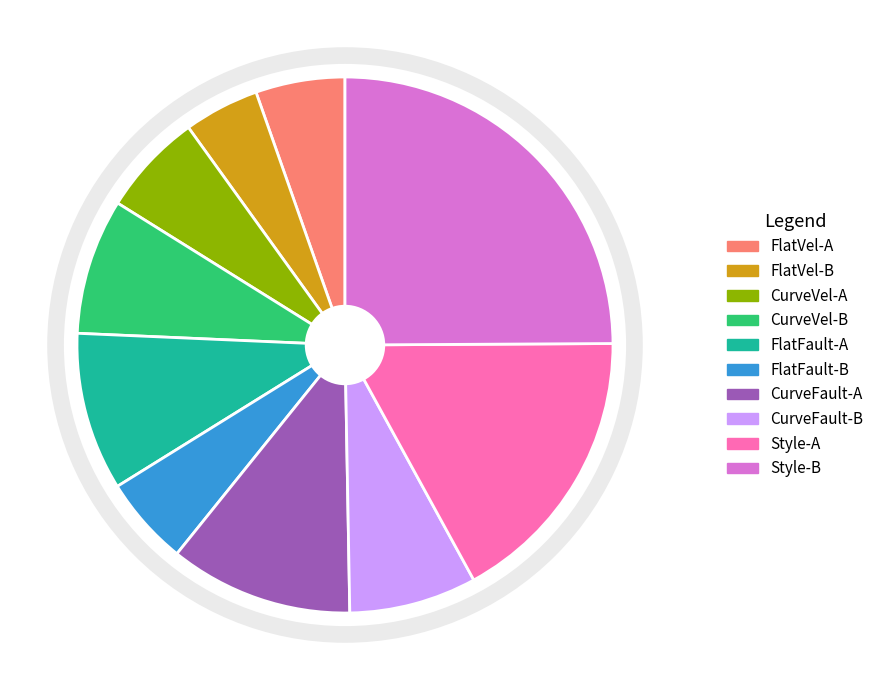

How many segments does this pie chart have?

10